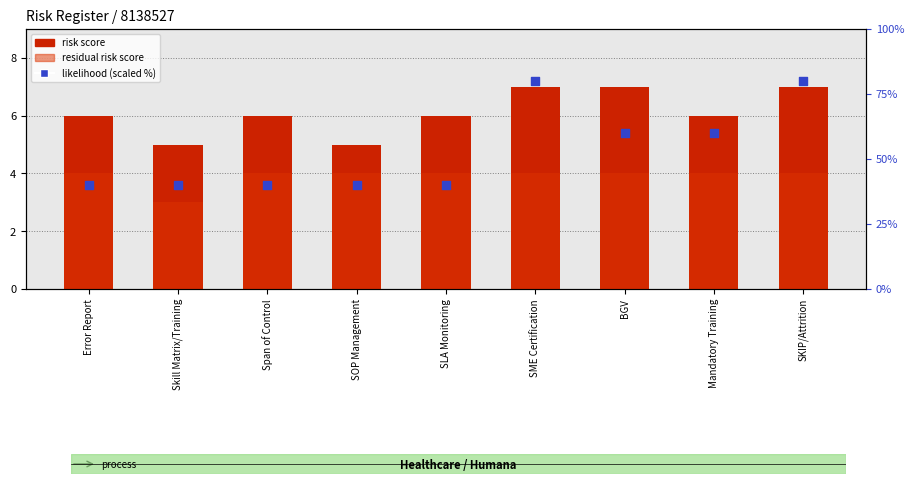

Which series has the widest spread of Y values?

likelihood (scaled %)